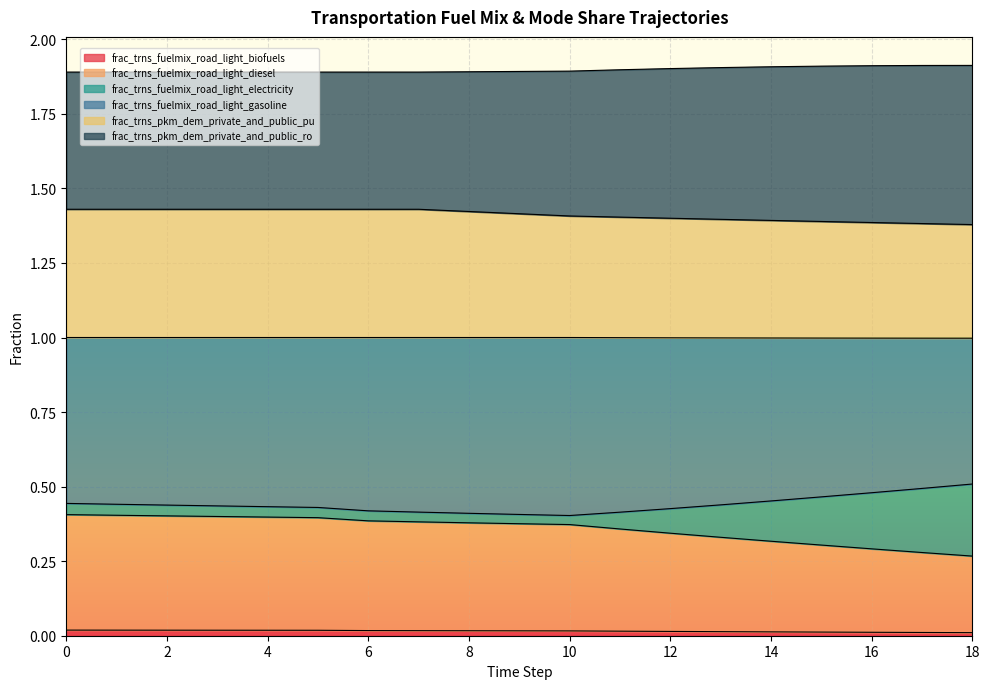

Is the value of frac_trns_fuelmix_road_light_biofuels at 12 greater than the value of frac_trns_pkm_dem_private_and_public_pu at 13?

No